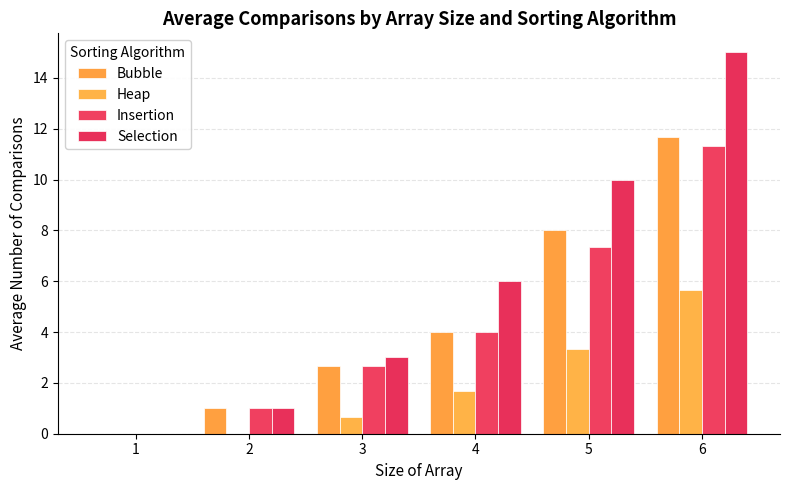

Which series has the largest total across all categories?

Selection